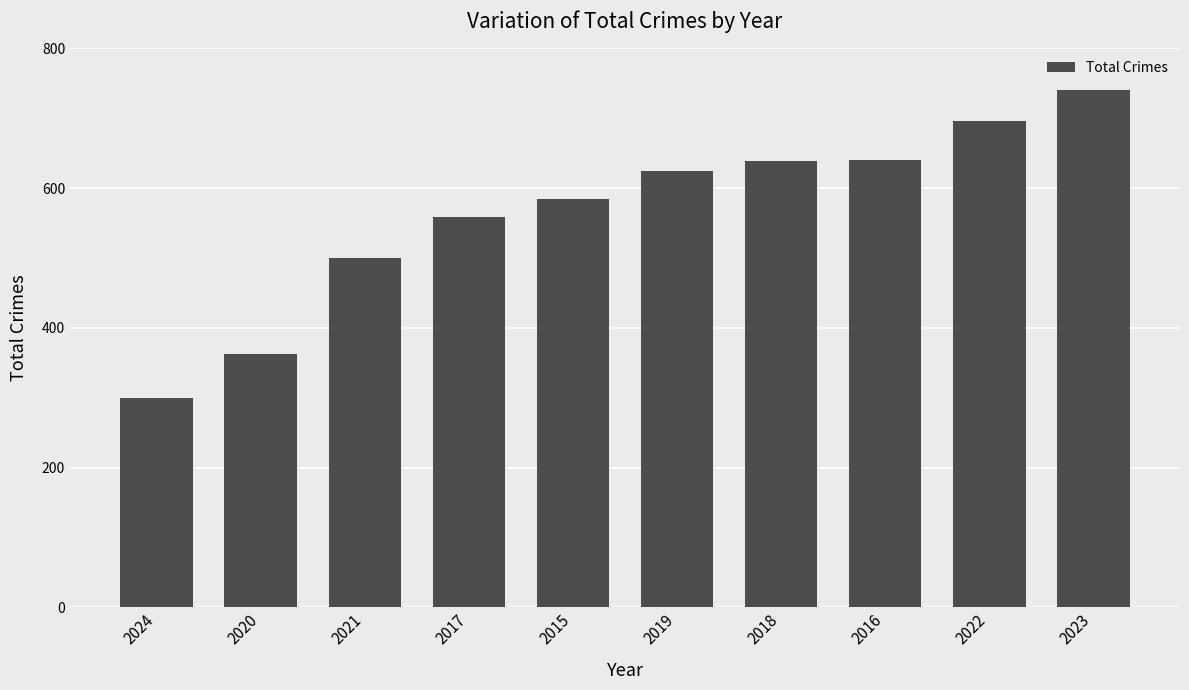

What is the greatest value displayed?

741